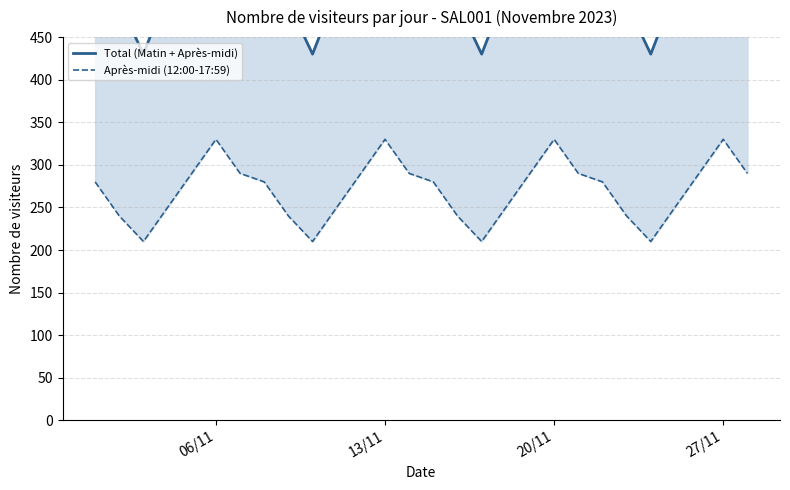

The Total (Matin + Après-midi) series shows 935 at 5. True or false?

False